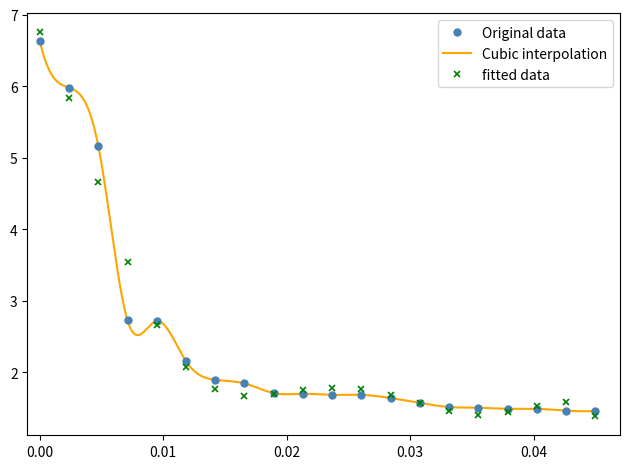

What is the maximum value for fitted data?

6.8